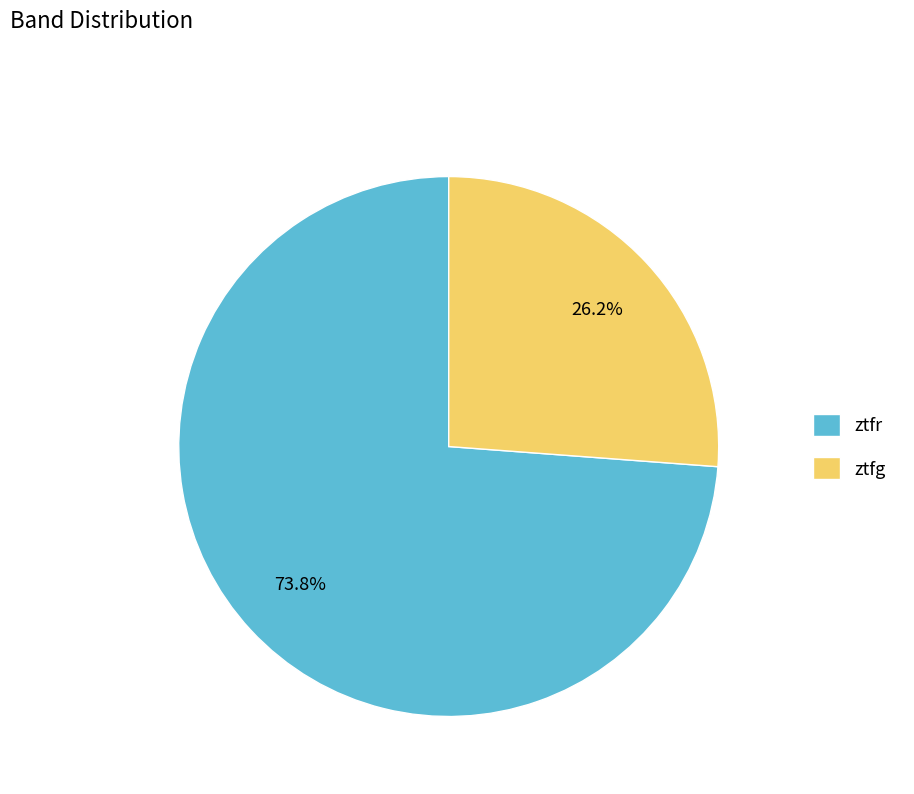

Count the number of slices in the pie.

2